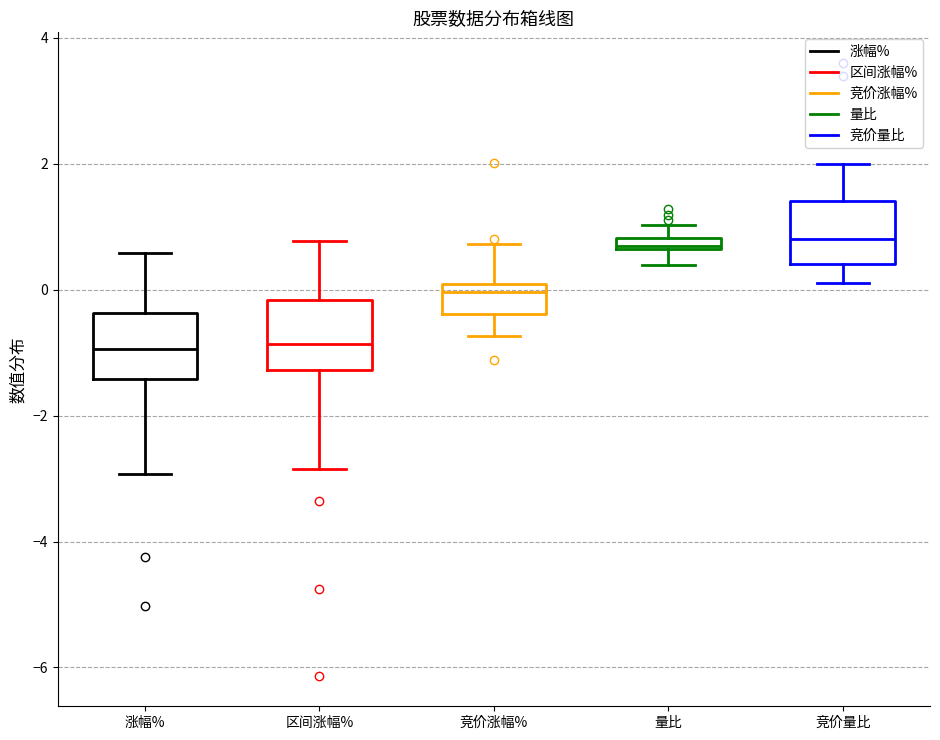

Where does the lower whisker of the box for 竞价涨幅% end on the y-axis? The values are not printed on the chart, so give them approximately, as read against the axis.

-0.8